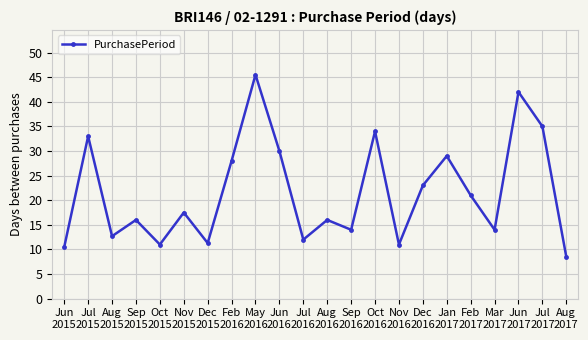

How many data points are less than 17?

11